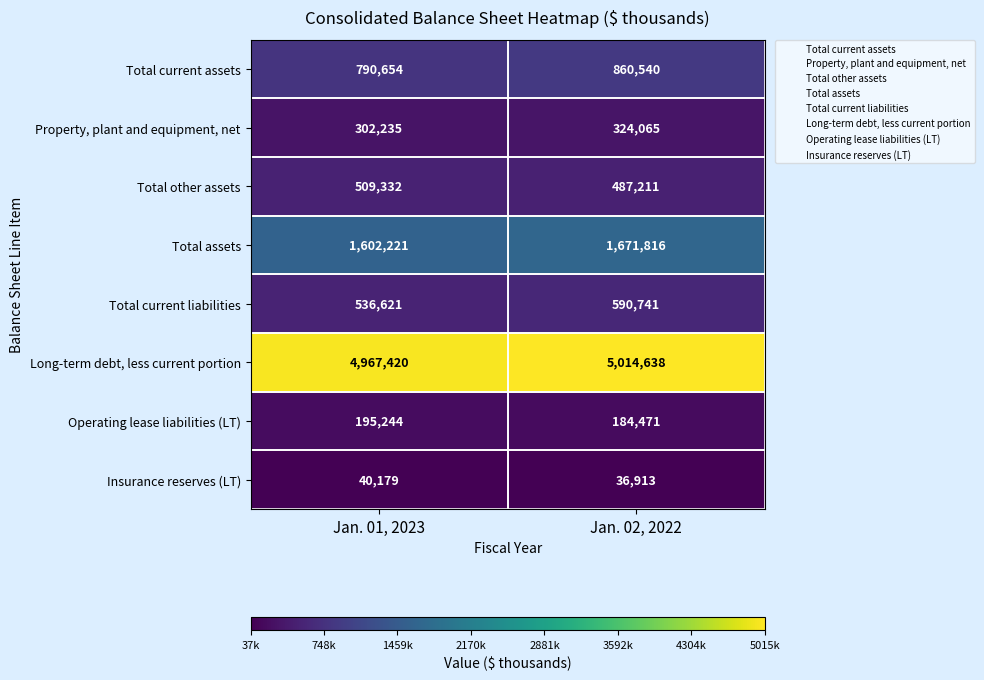

True or false: Total current liabilities has a value of 536621 at Jan. 01, 2023.

True